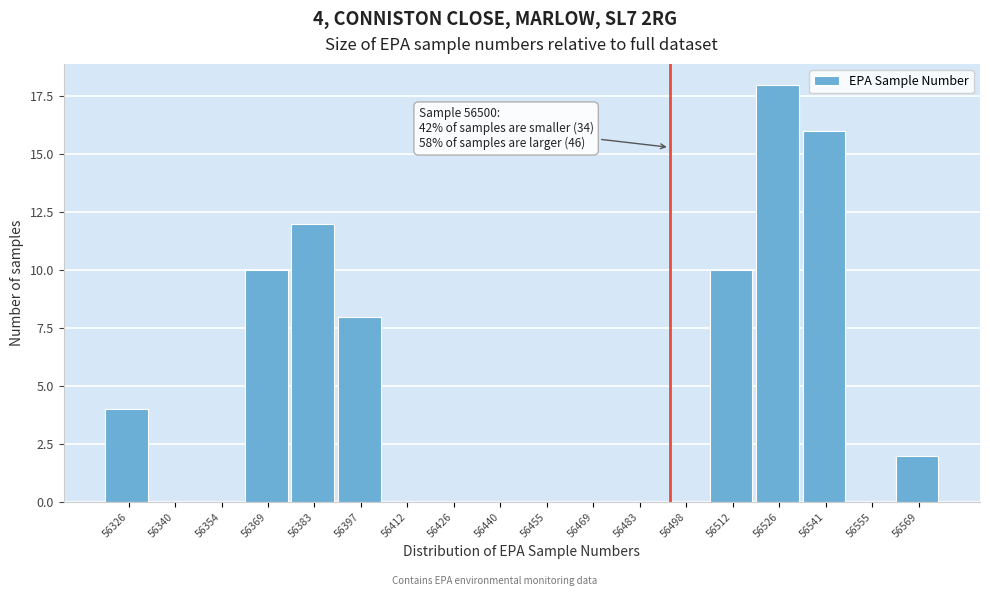

Reading right to left, transcribe all the data shown in this chart.

56569=2	56555=0	56541=16	56526=18	56512=10	56498=0	56483=0	56469=0	56455=0	56440=0	56426=0	56412=0	56397=8	56383=12	56369=10	56354=0	56340=0	56326=4